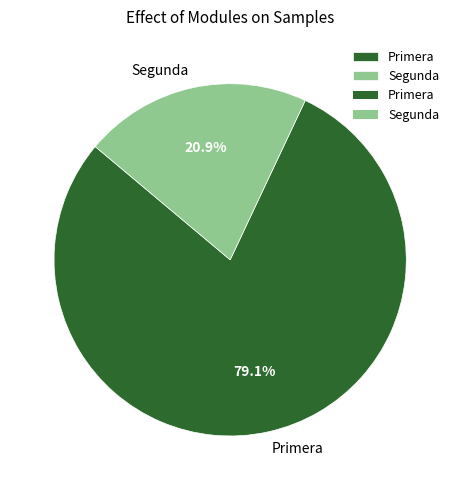

To the nearest percent, what is the average slice percentage?

50%